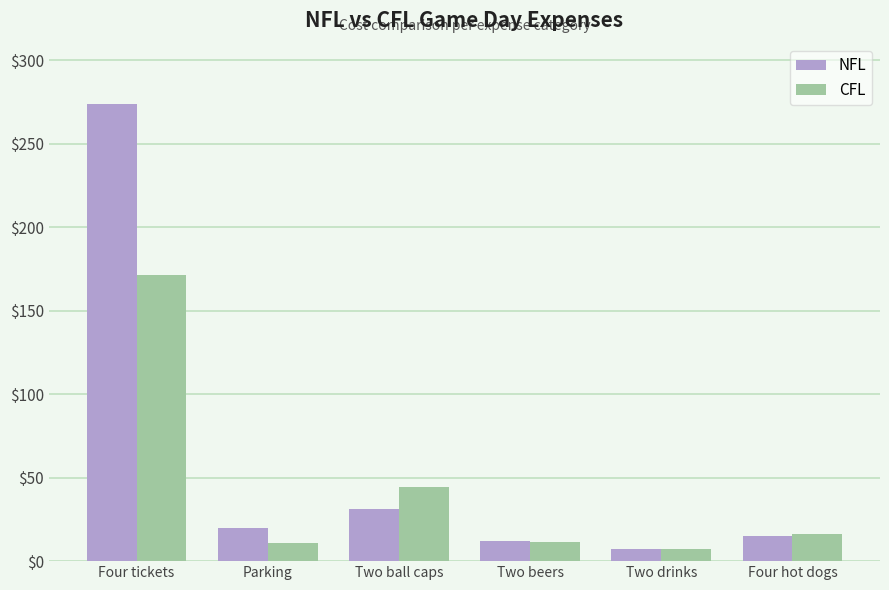

What is the difference between the highest and lowest values at Two ball caps?

13.1